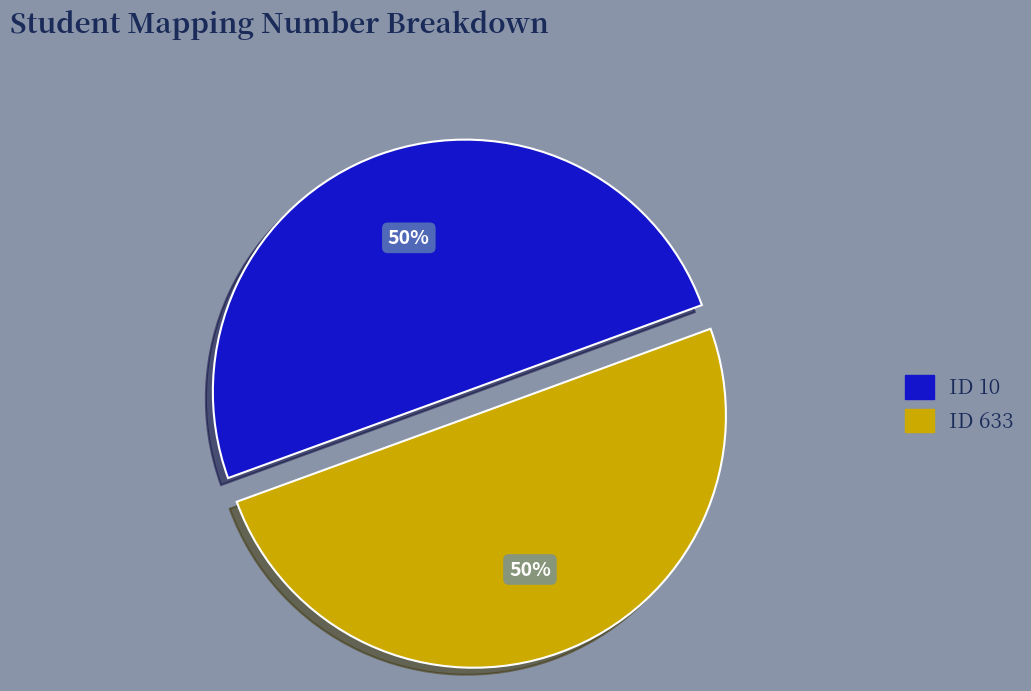

To the nearest percent, what is the average slice percentage?

50%